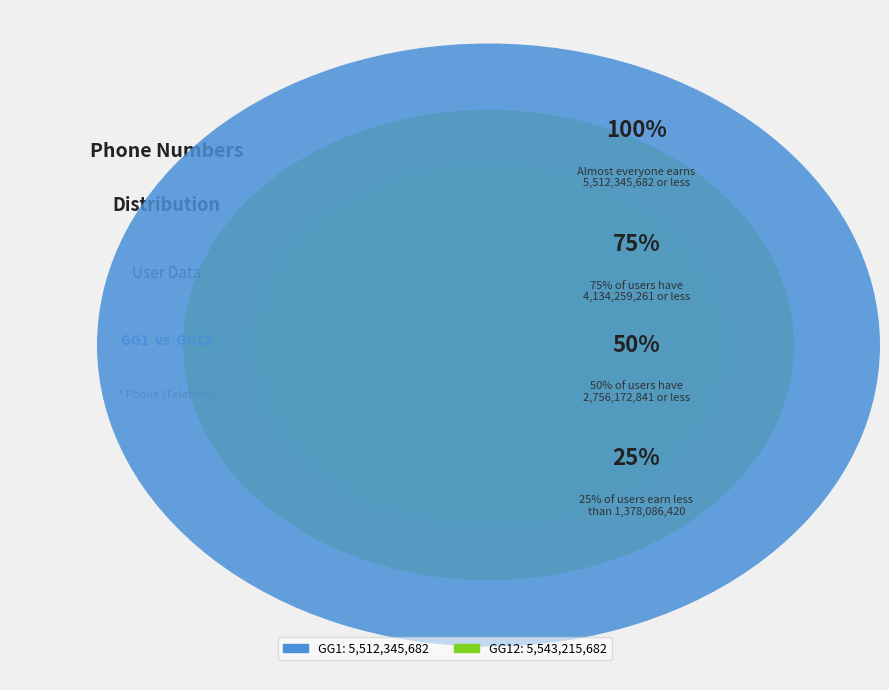

Which category accounts for the majority?

GG12